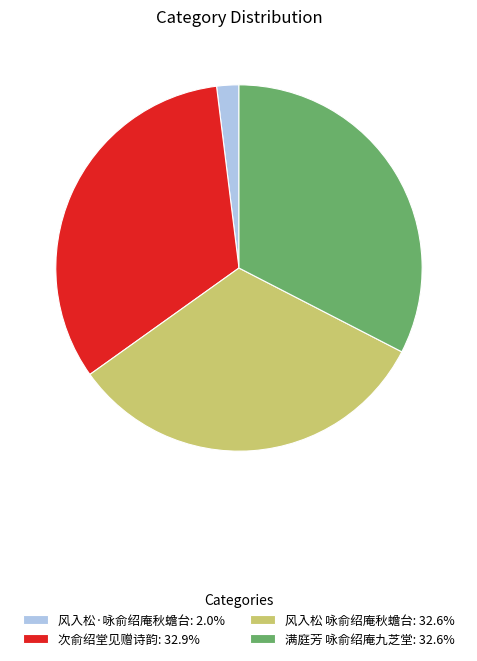

How many segments does this pie chart have?

4